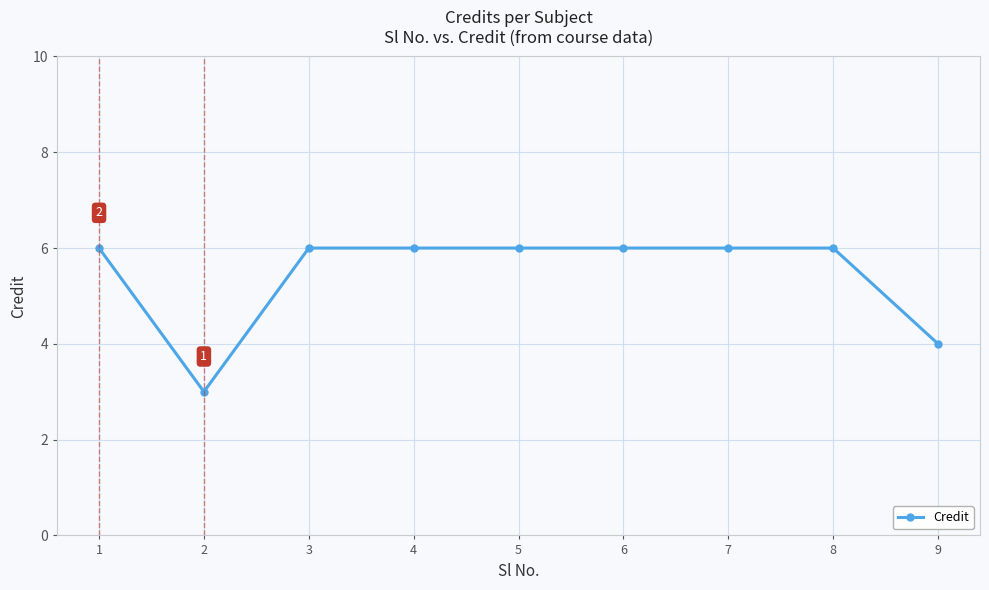

Reading right to left, extract all data points from this chart.

9=4	8=6	7=6	6=6	5=6	4=6	3=6	2=3	1=6